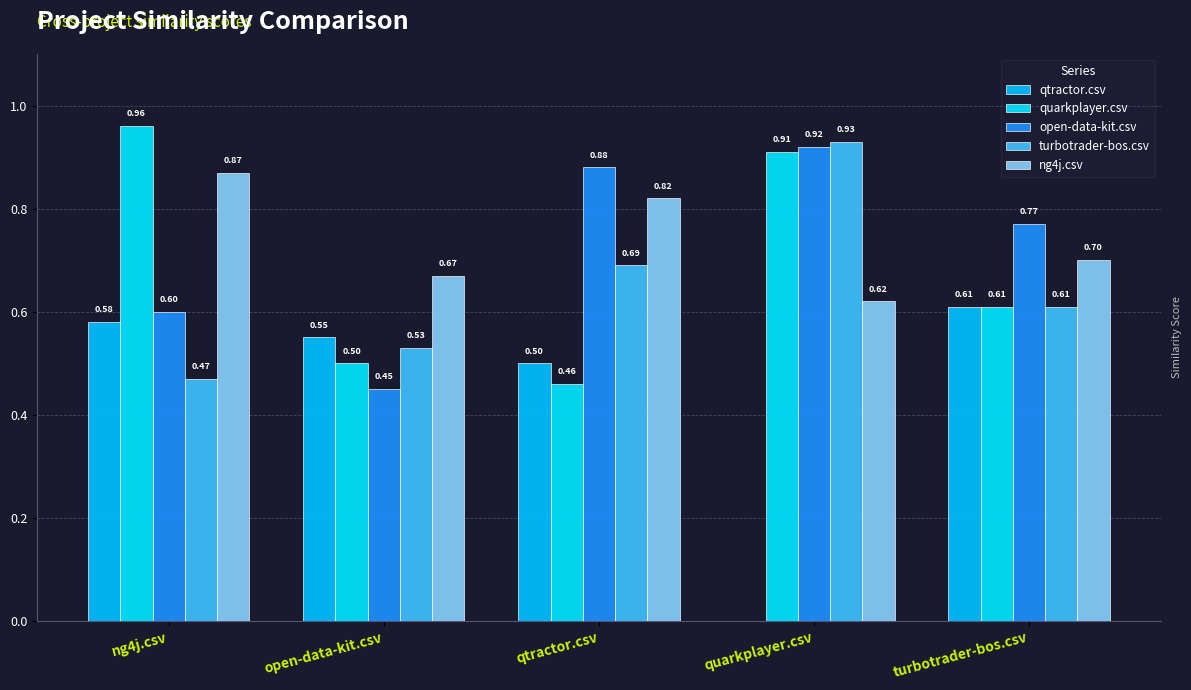

How many series are shown in this chart?

5